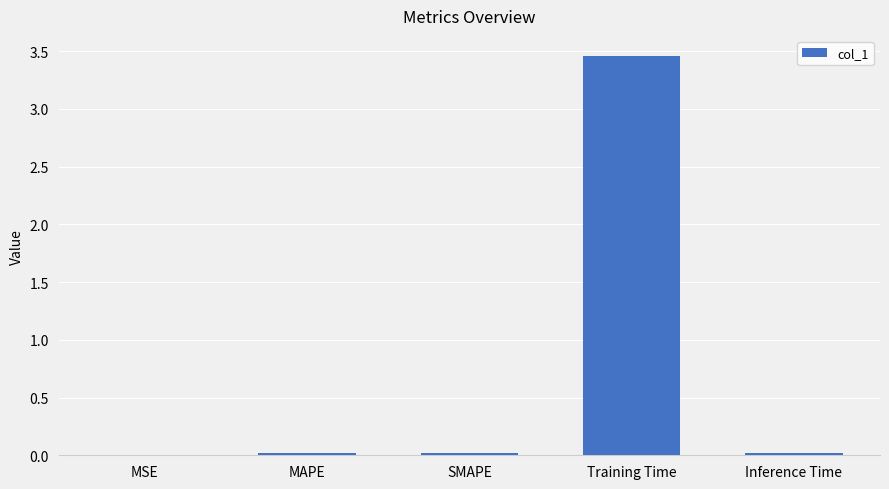

Which label corresponds to the largest value in the chart?

Training Time